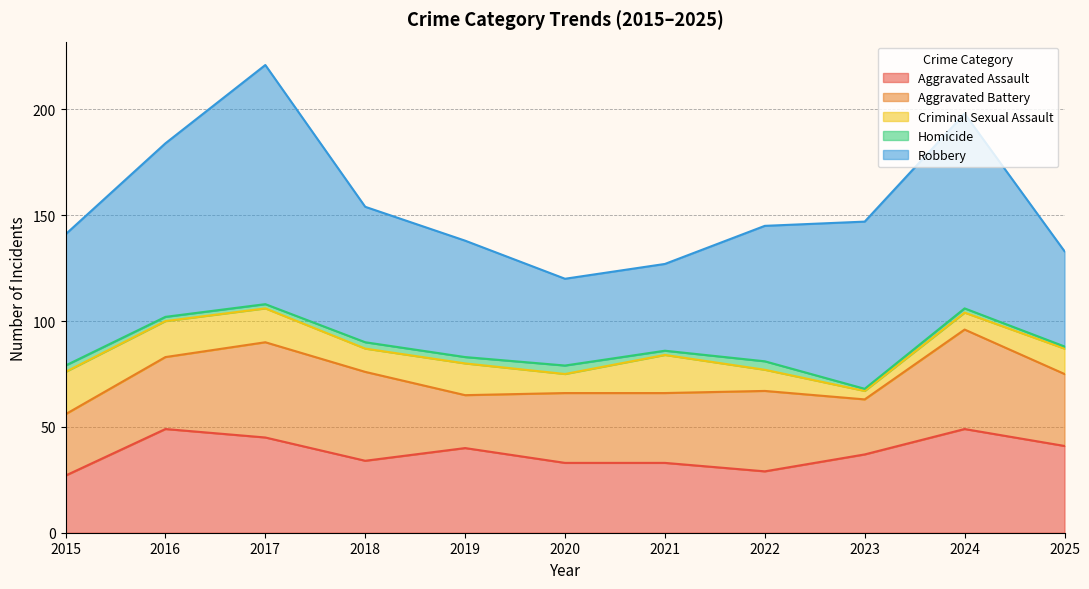

Rank the series at 2021 from highest to lowest value.

Robbery, Aggravated Assault, Aggravated Battery, Criminal Sexual Assault, Homicide